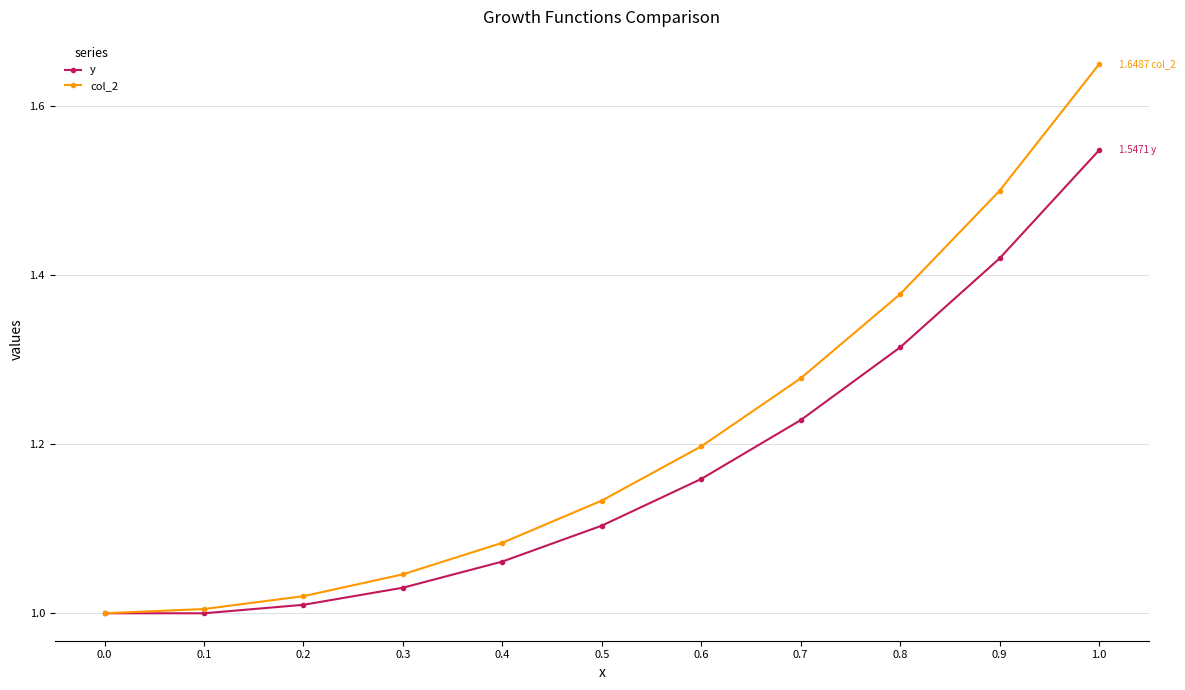

Is this an area chart (filled region under the line)?

No